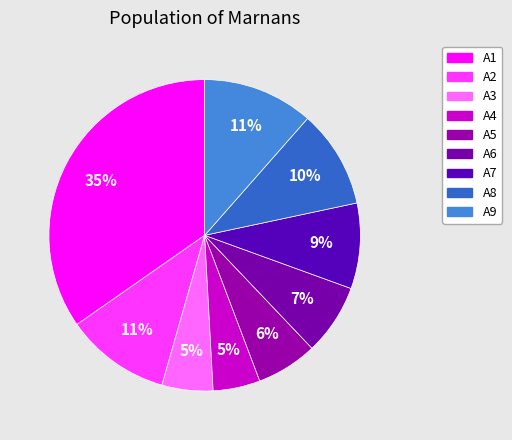

How many slices are in this pie chart?

9